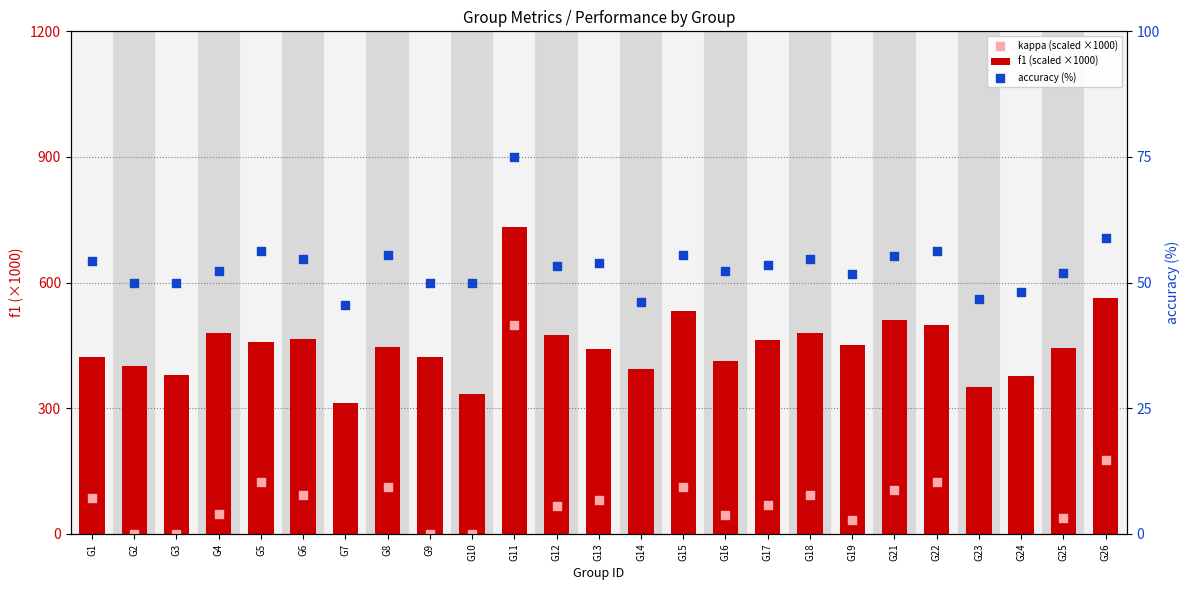

At which category is the sum across all series the highest?

G11